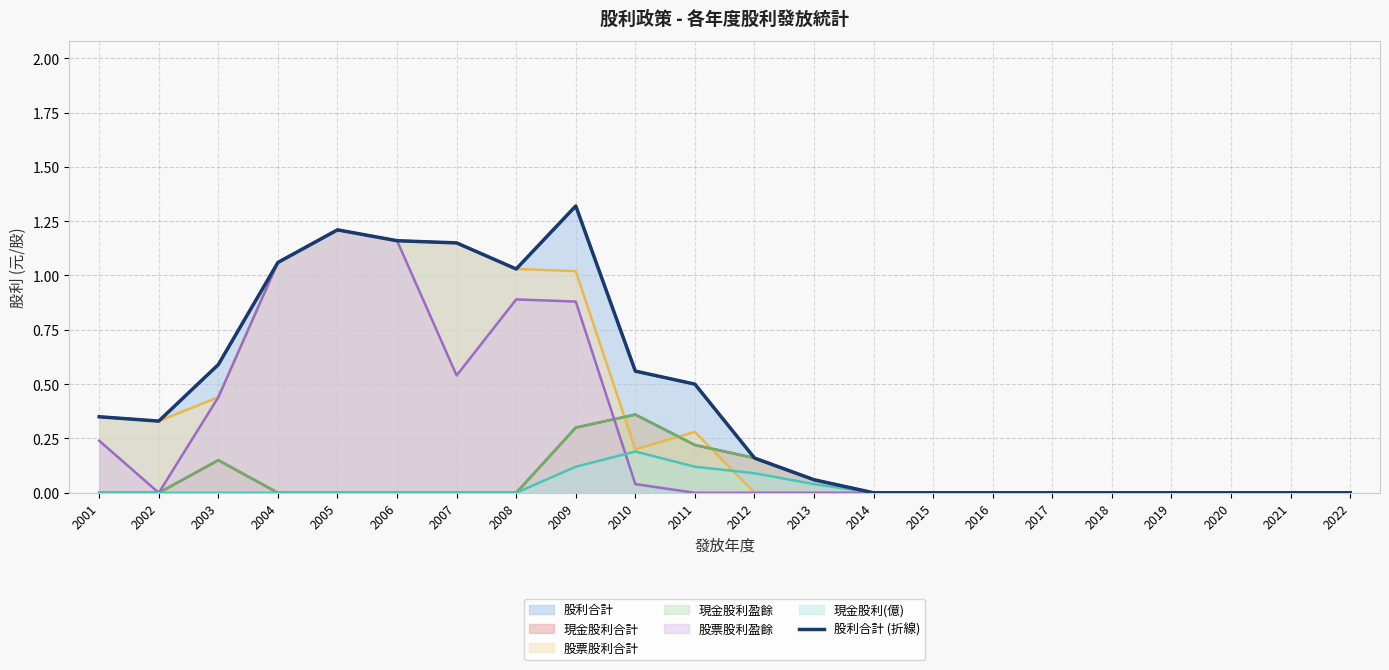

Reading right to left, list all the values displayed in this chart.

2022=0.0	2021=0.0	2020=0.0	2019=0.0	2018=0.0	2017=0.0	2016=0.0	2015=0.0	2014=0.0	2013=0.1	2012=0.2	2011=0.5	2010=0.6	2009=1.3	2008=1.0	2007=1.1	2006=1.2	2005=1.2	2004=1.1	2003=0.6	2002=0.3	2001=0.3